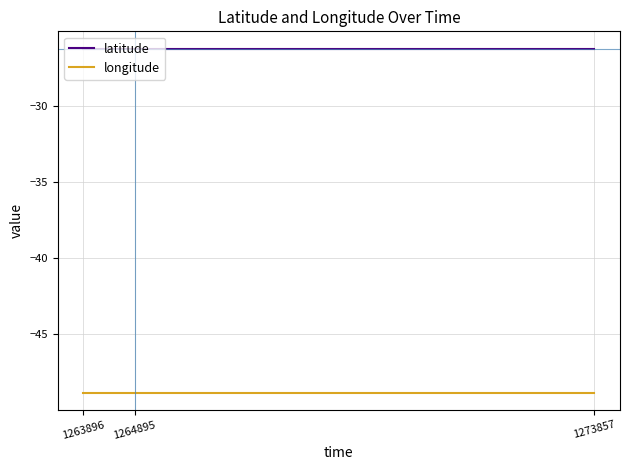

What is the difference between the highest and lowest values at 1263896?

22.6